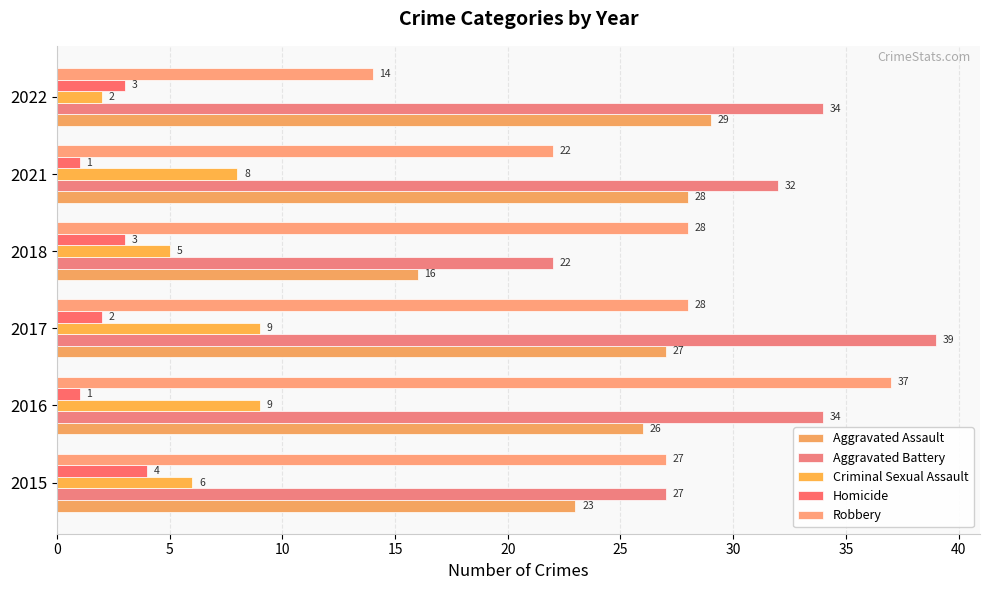

How many series are shown in this chart?

5